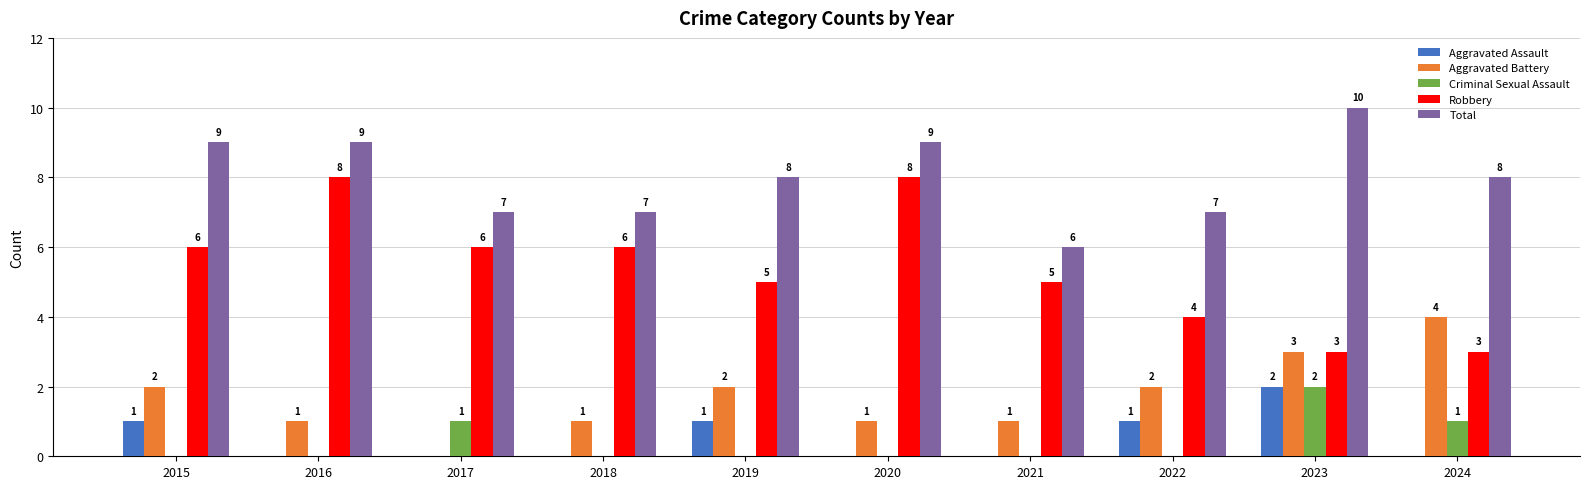

Reading right to left, what are all the values shown in this chart?

Aggravated Assault: 0	2	1	0	0	1	0	0	0	1
Aggravated Battery: 4	3	2	1	1	2	1	0	1	2
Criminal Sexual Assault: 1	2	0	0	0	0	0	1	0	0
Robbery: 3	3	4	5	8	5	6	6	8	6
Total: 8	10	7	6	9	8	7	7	9	9